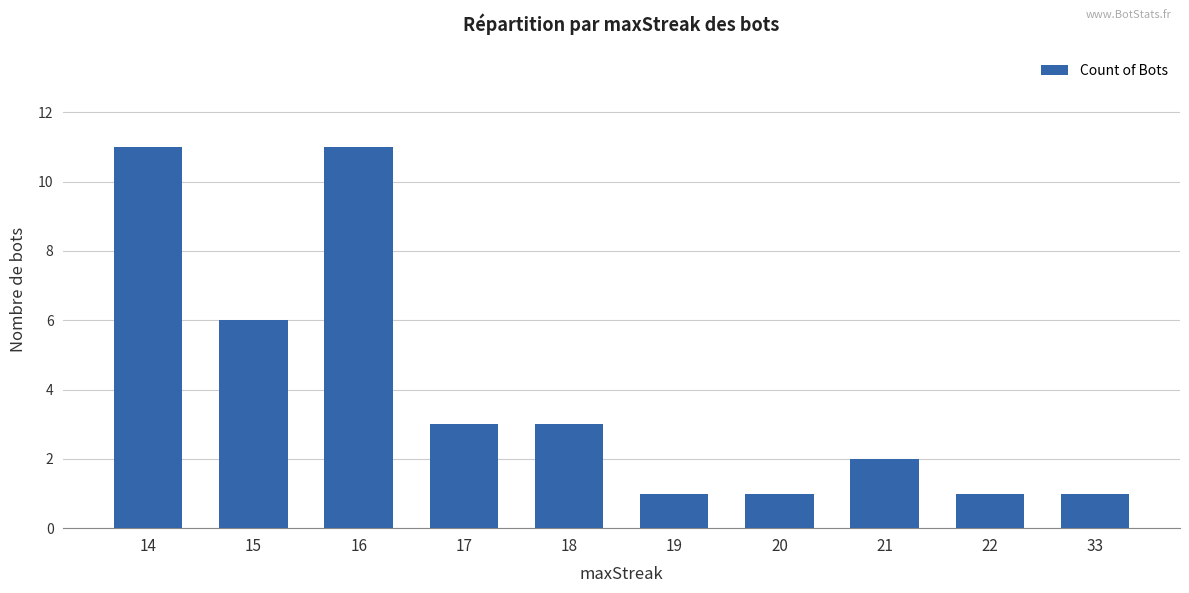

What is the average value?

4